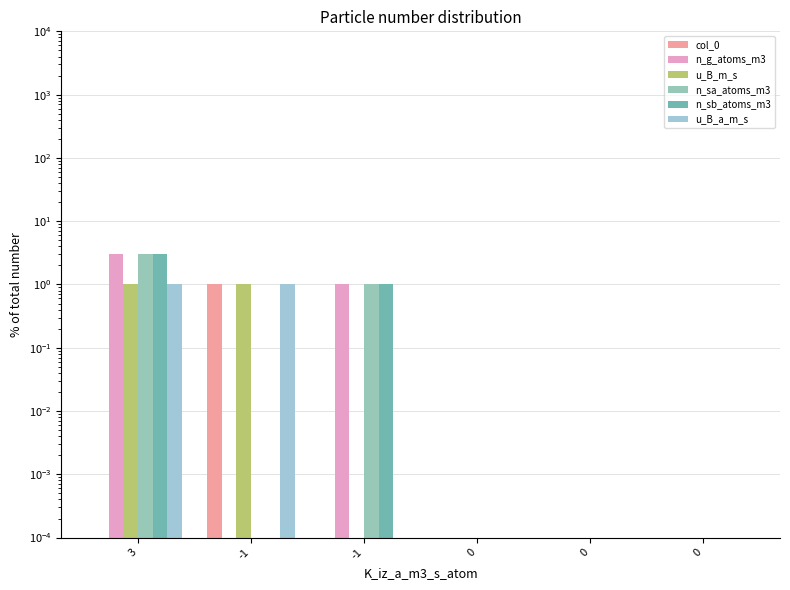

What is the sum of the n_g_atoms_m3 values at 3 and 0?

3.0